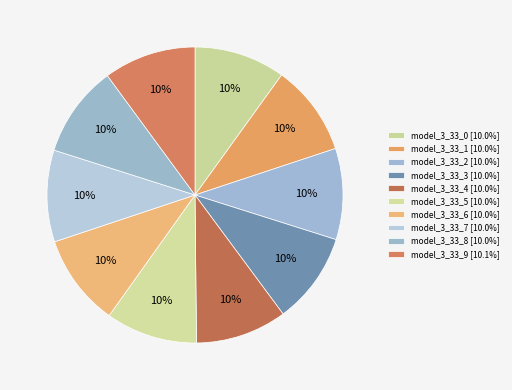

Count the number of slices in the pie.

10